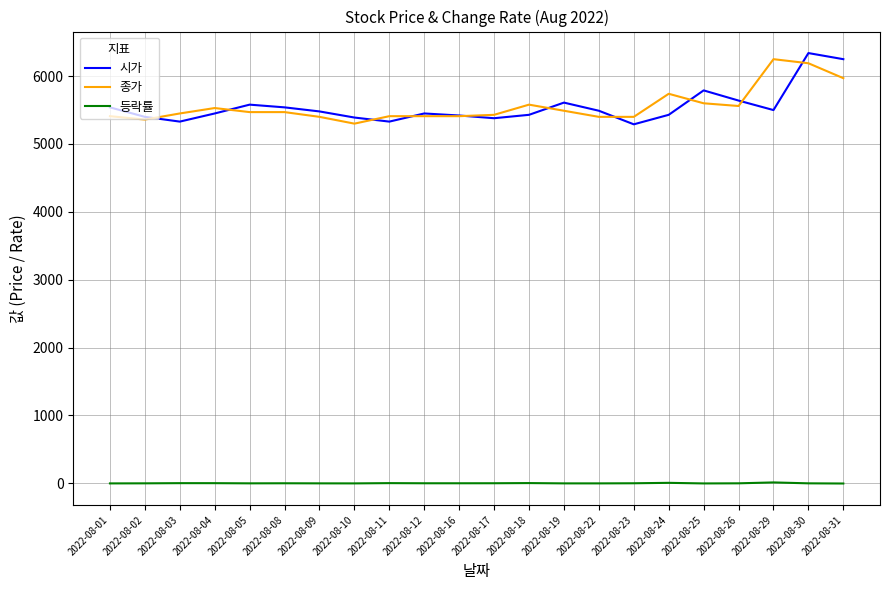

At how many categories does at least one series exceed 1202?

22